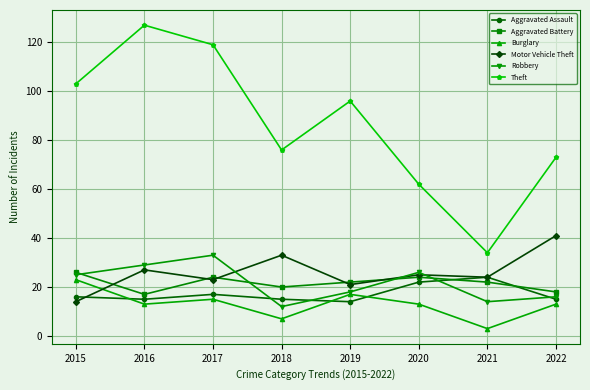

What is the highest value of the Aggravated Assault series?

24